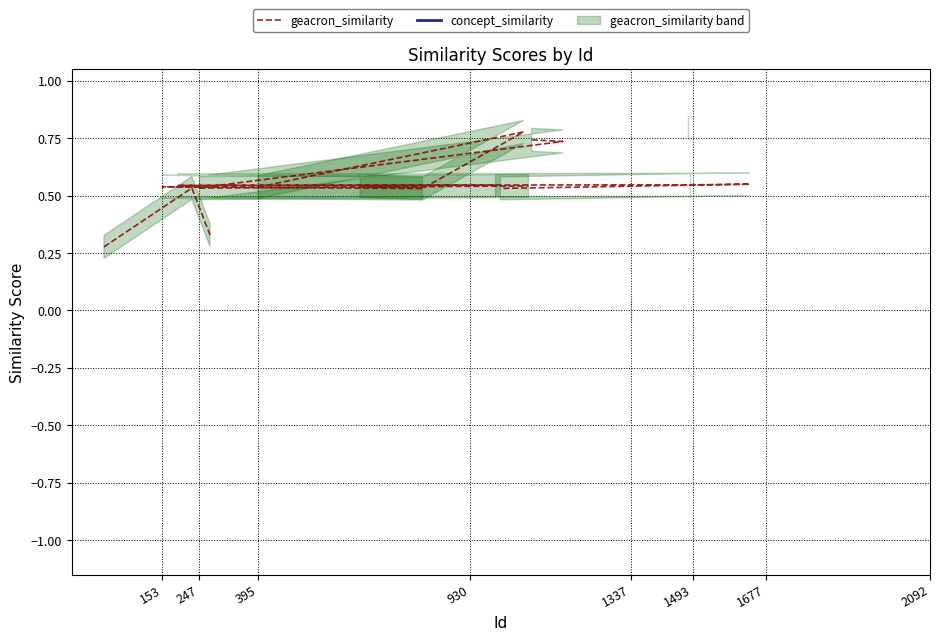

True or false: geacron_similarity and concept_similarity intersect in this chart.

False